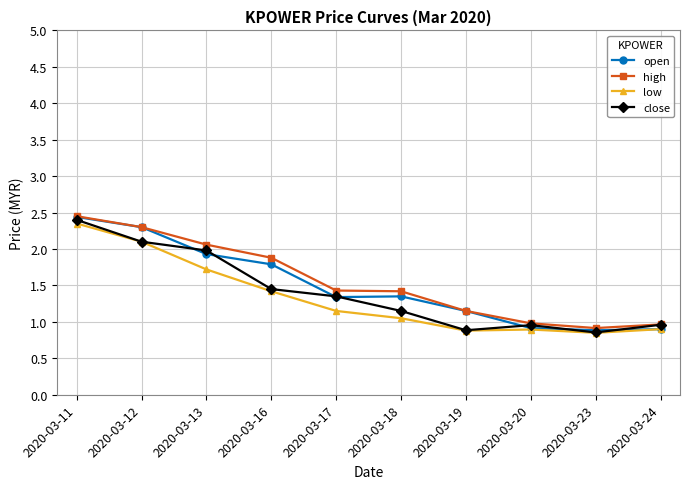

Is it true that open equals 3.2 at 2020-03-12?

False